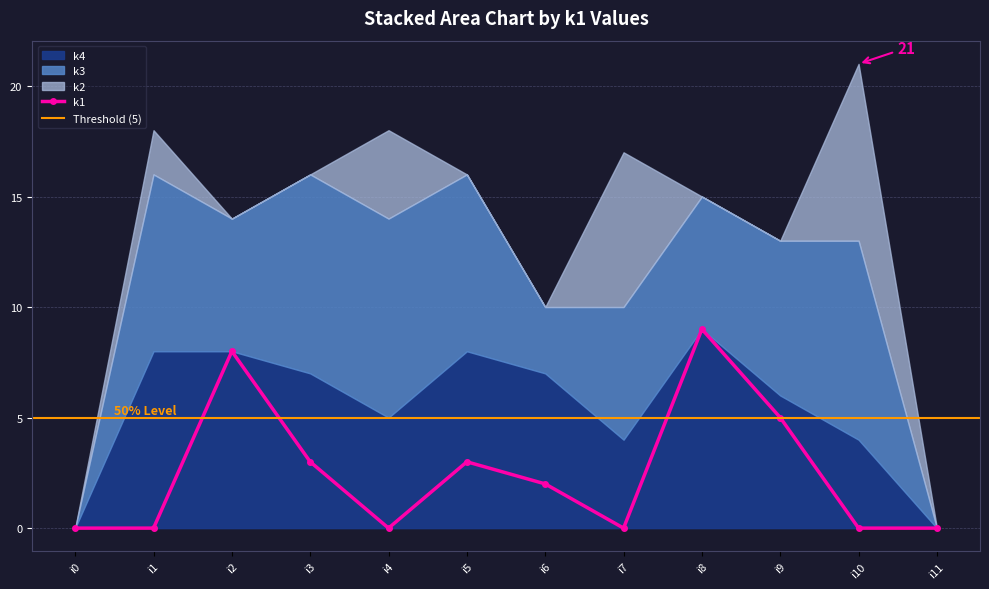

Where do k2 and k4 first cross each other?

i6 and i7